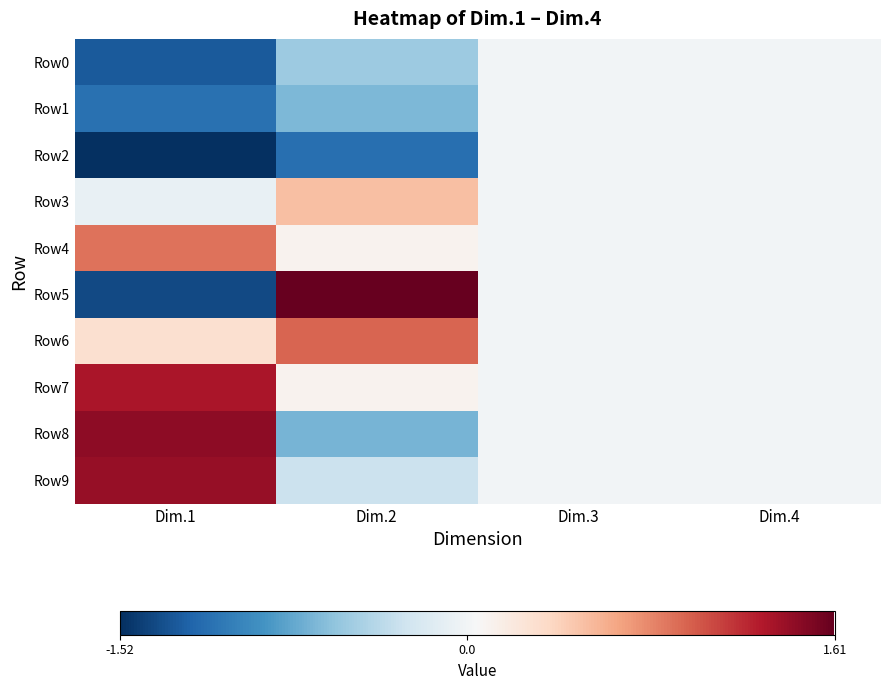

What is the maximum value shown in the chart?

1.6